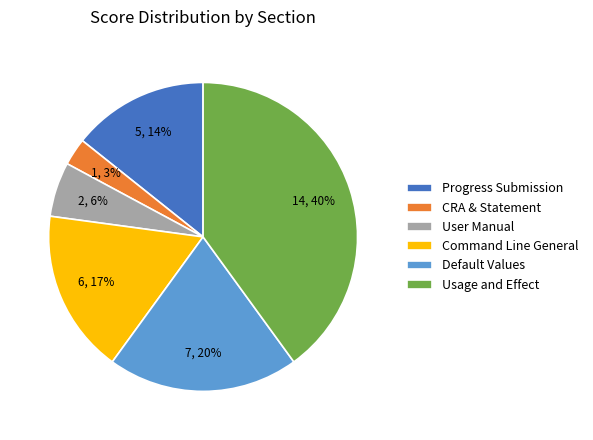

Which slice is the largest?

Usage and Effect